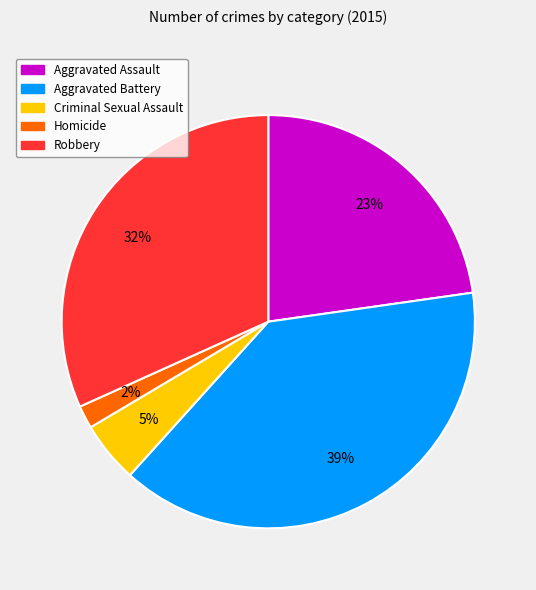

Between Robbery and Homicide, which is larger?

Robbery